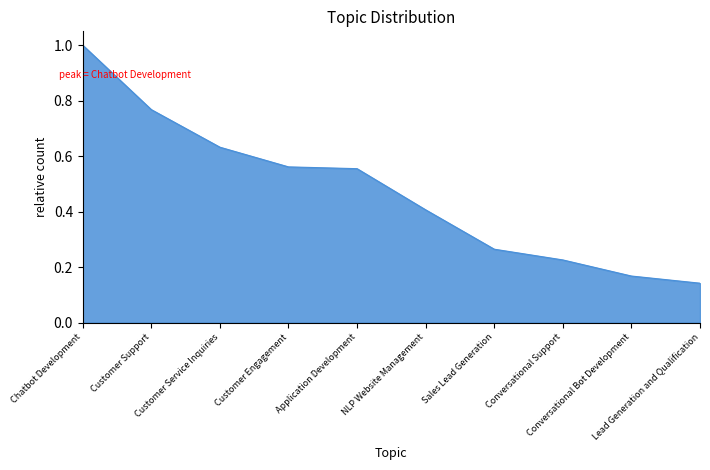

What is the difference between the maximum and minimum values?

0.9